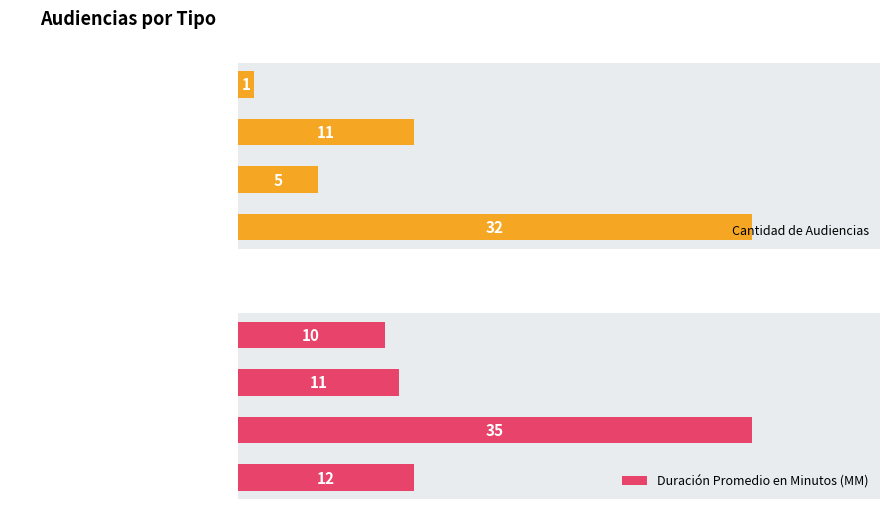

What is the sum of all Cantidad de Audiencias values?

49